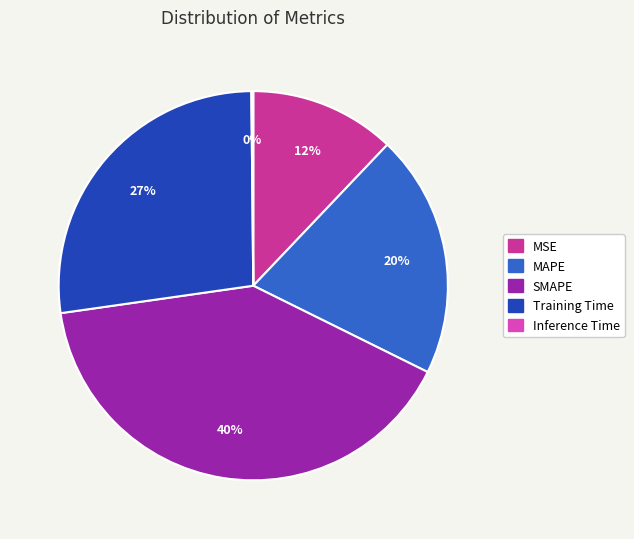

Is there a majority slice in this chart?

No